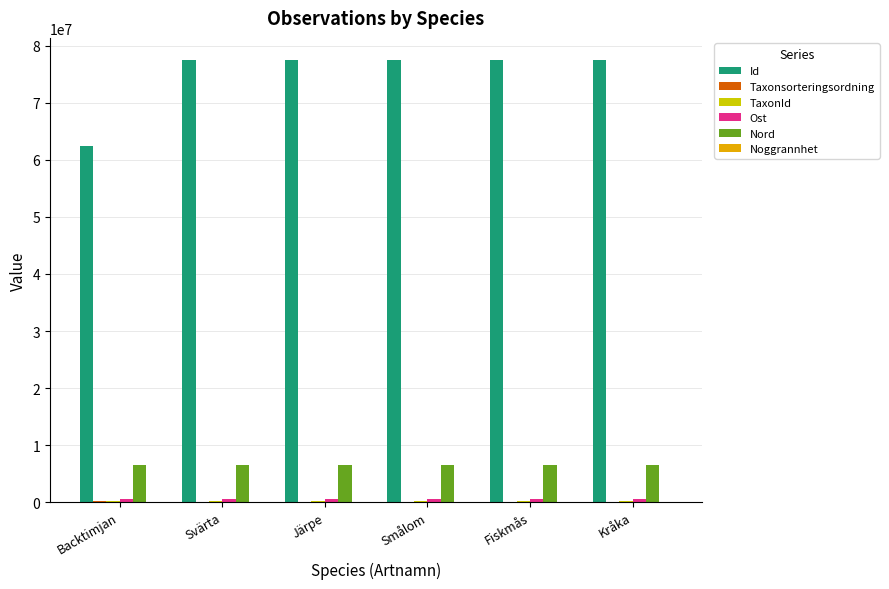

How many groups of bars are there?

6